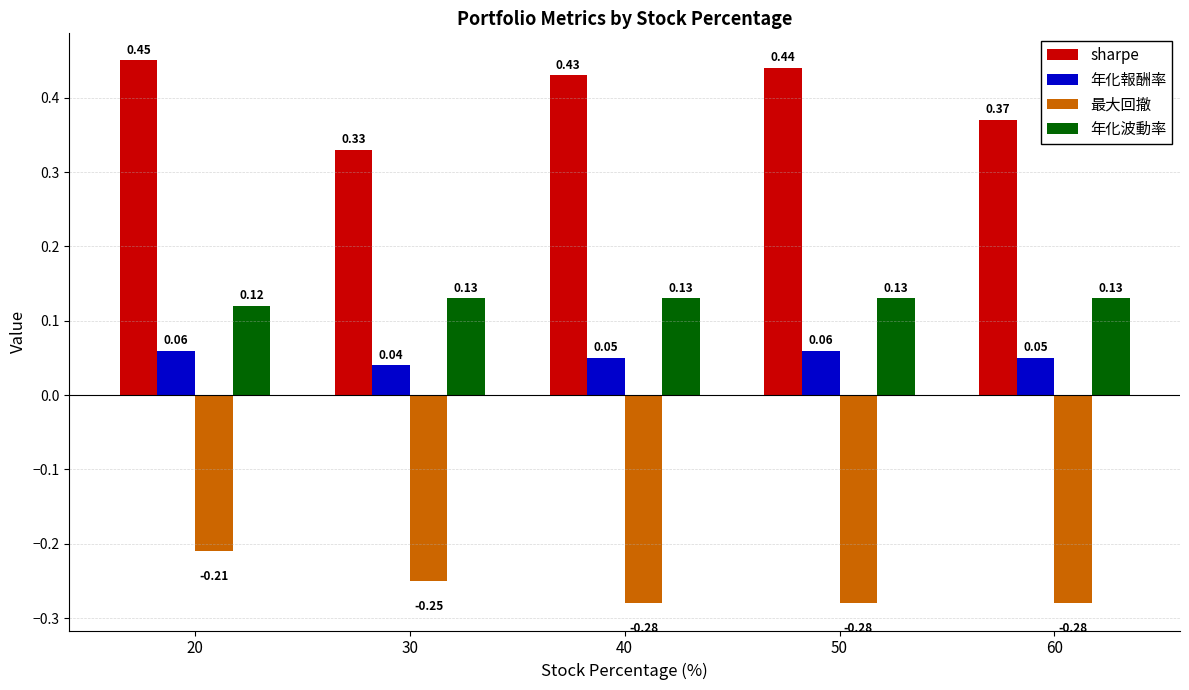

What is the sum of all sharpe values?

2.0